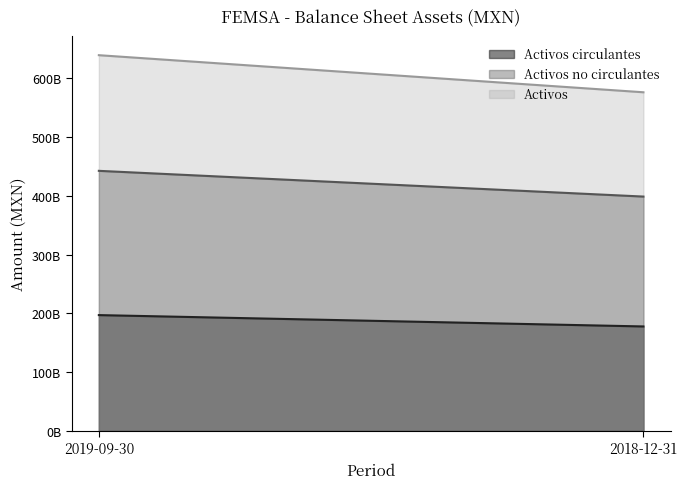

What is the average value of the Activos circulantes series?

187271526500